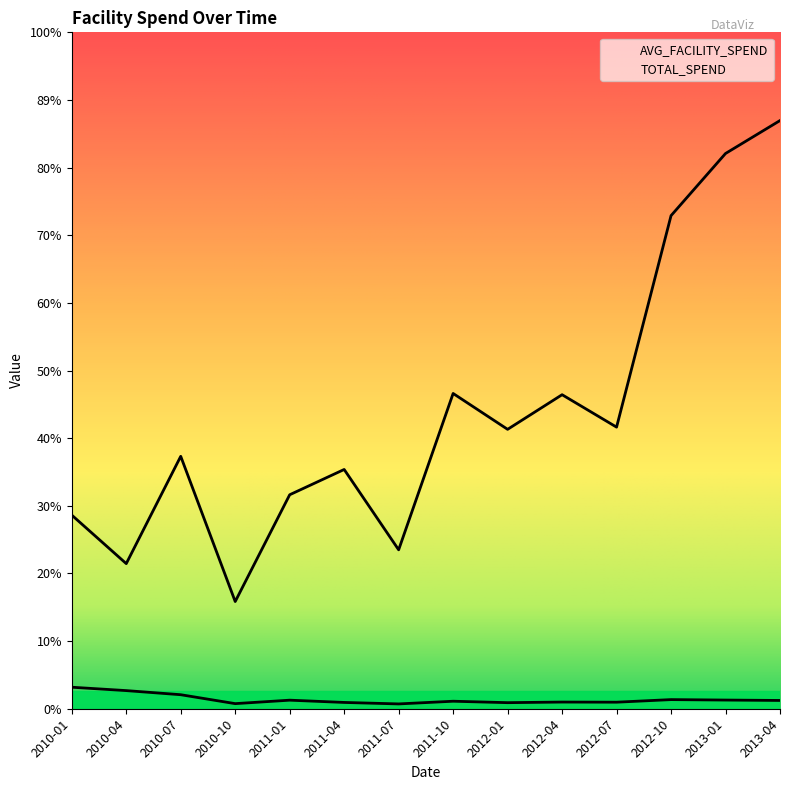

Does the chart display data point markers on the line(s)?

No